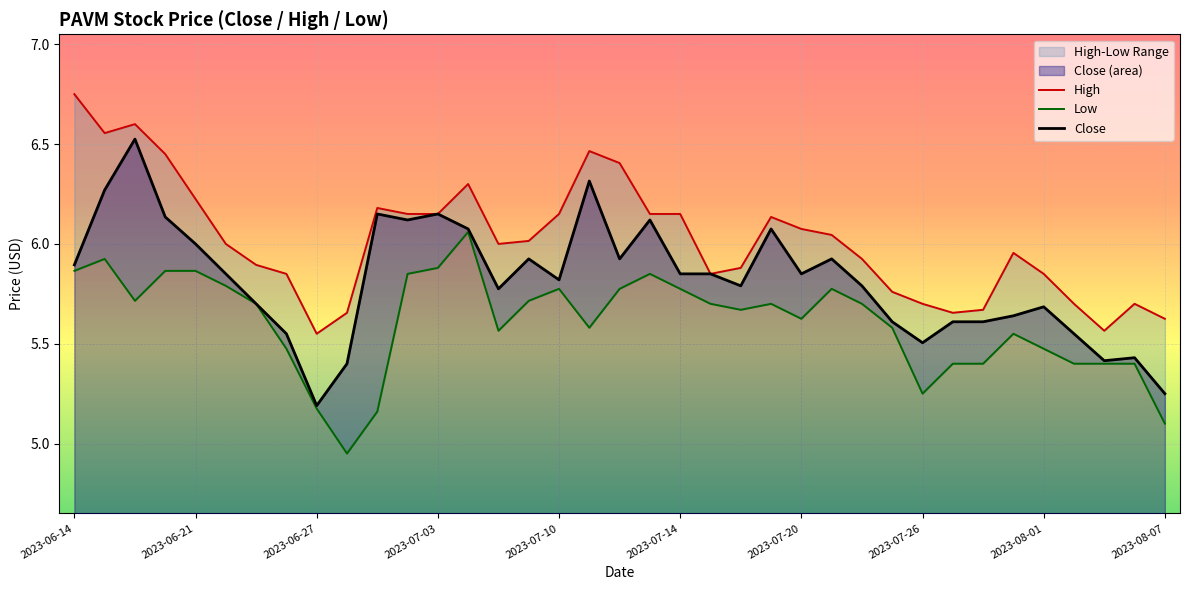

Is it true that Close equals 7.7 at 2023-07-10?

False